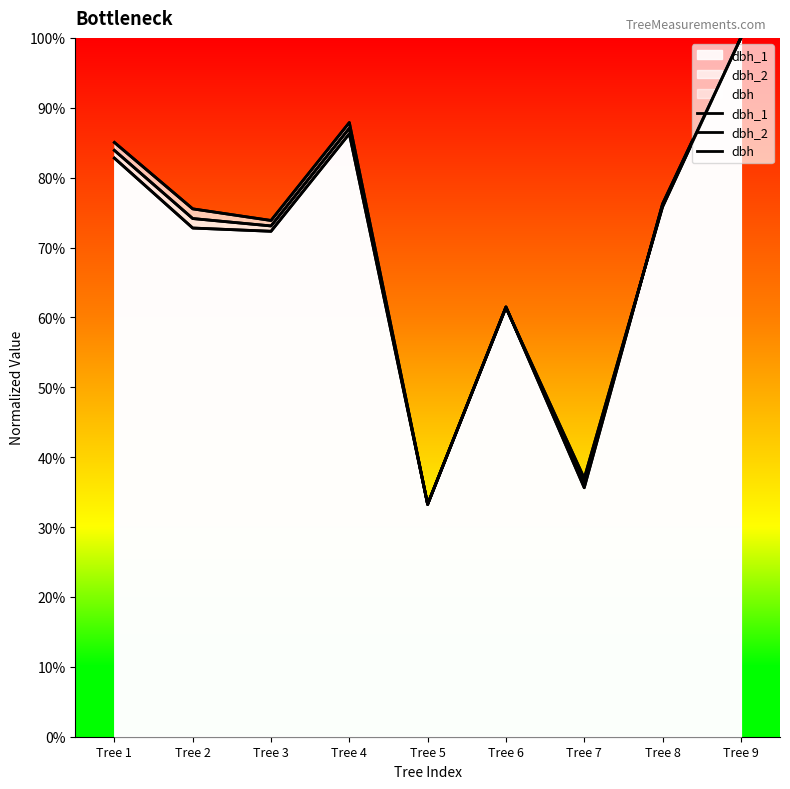

True or false: dbh_2 has a value of 21.8 at Tree 1.

False